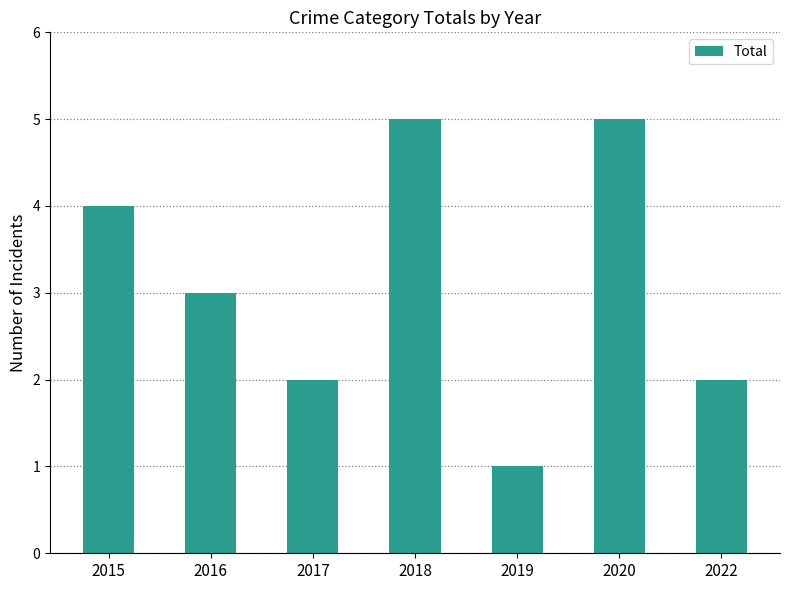

What is the smallest value displayed?

1